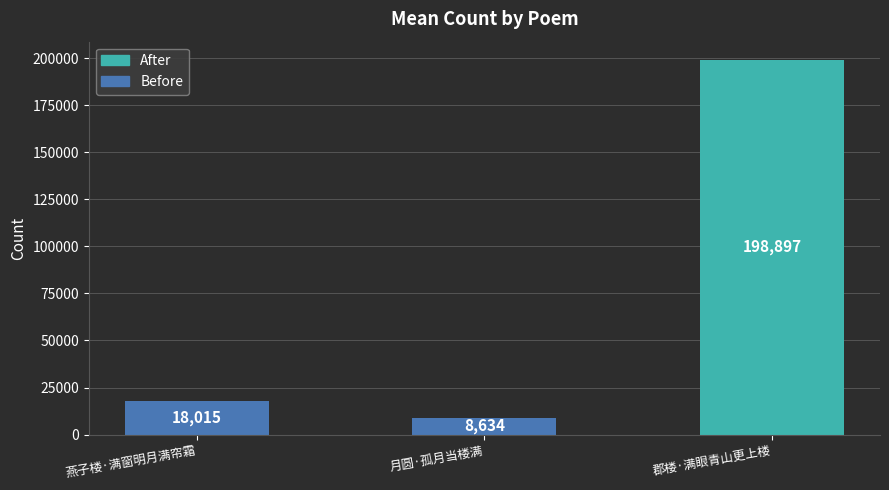

Approximately how many times larger is the value at 郡楼·满眼青山更上楼 compared to 燕子楼·满窗明月满帘霜?

11.0